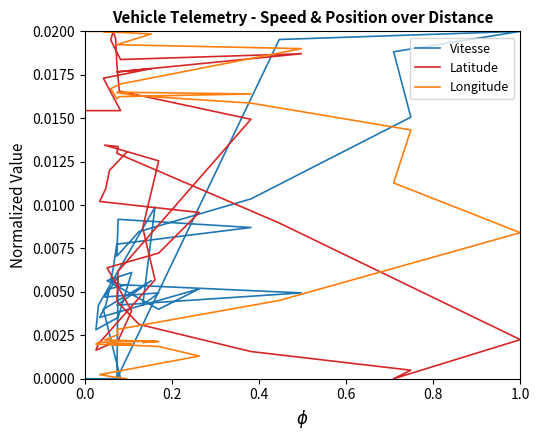

How many interior local valleys does the Longitude series have?

3